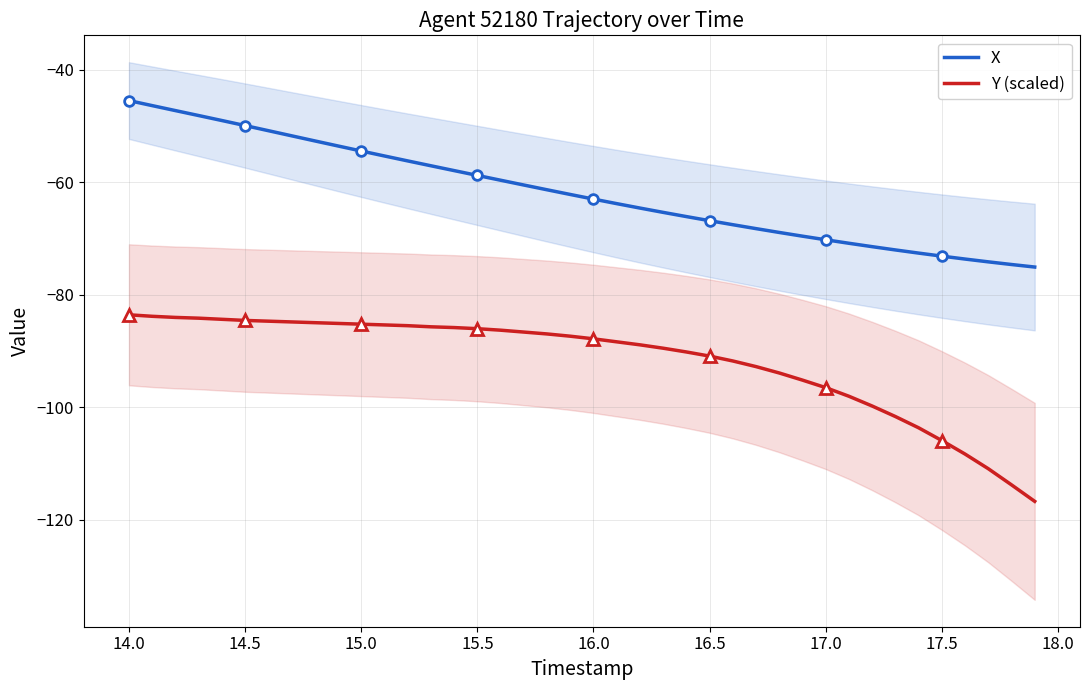

What is the maximum value for Y (scaled)?

-83.6